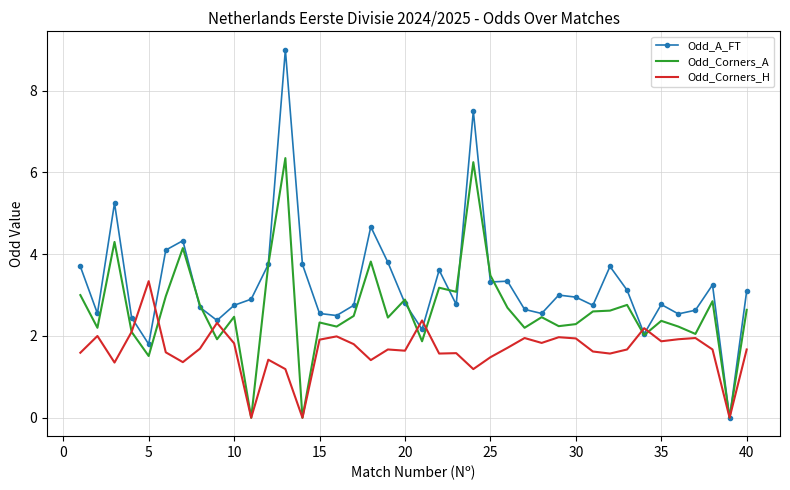

Which series has the largest total across all categories?

Odd_A_FT